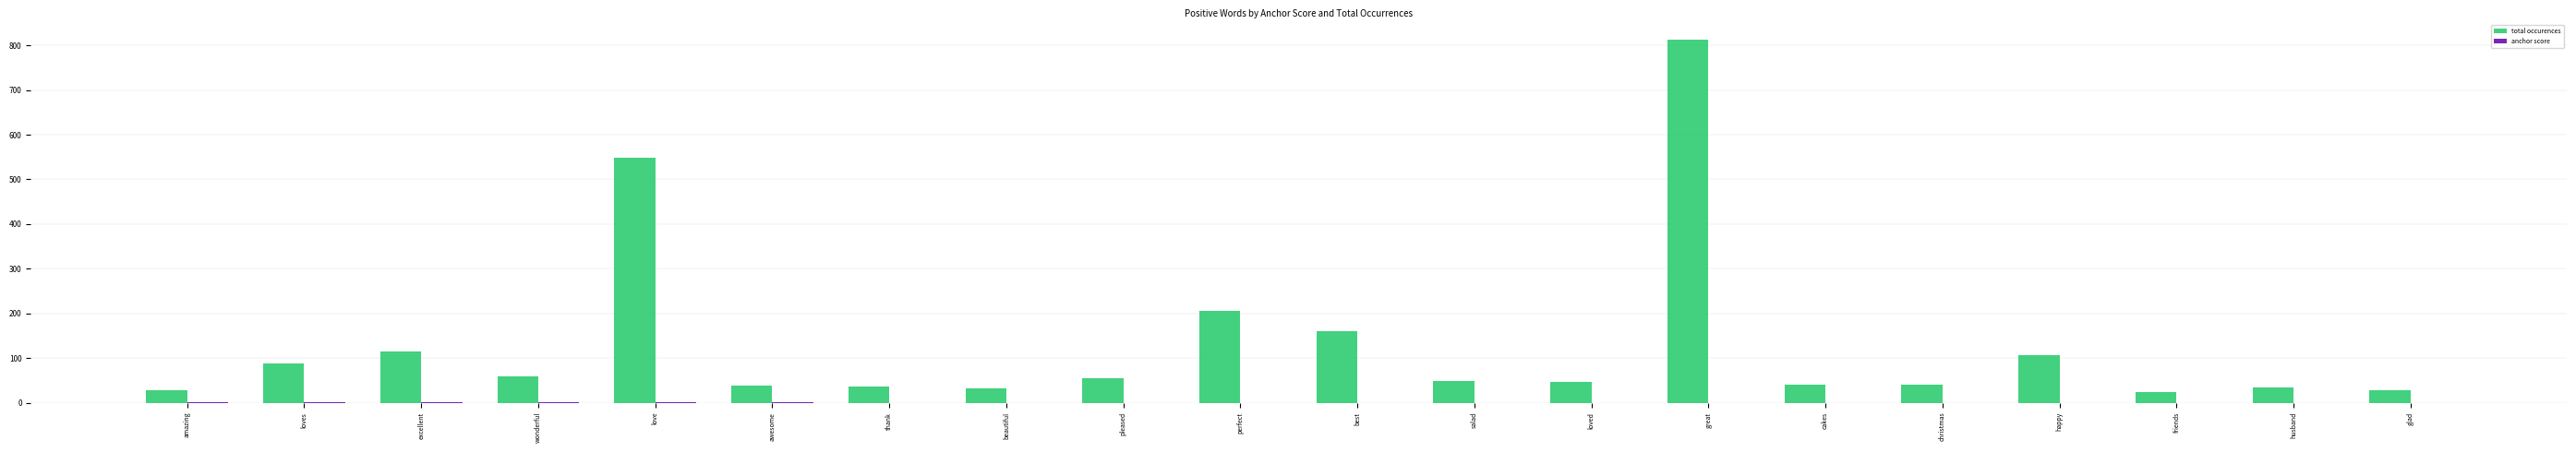

What is the sum of all total occurences values?

2558.0